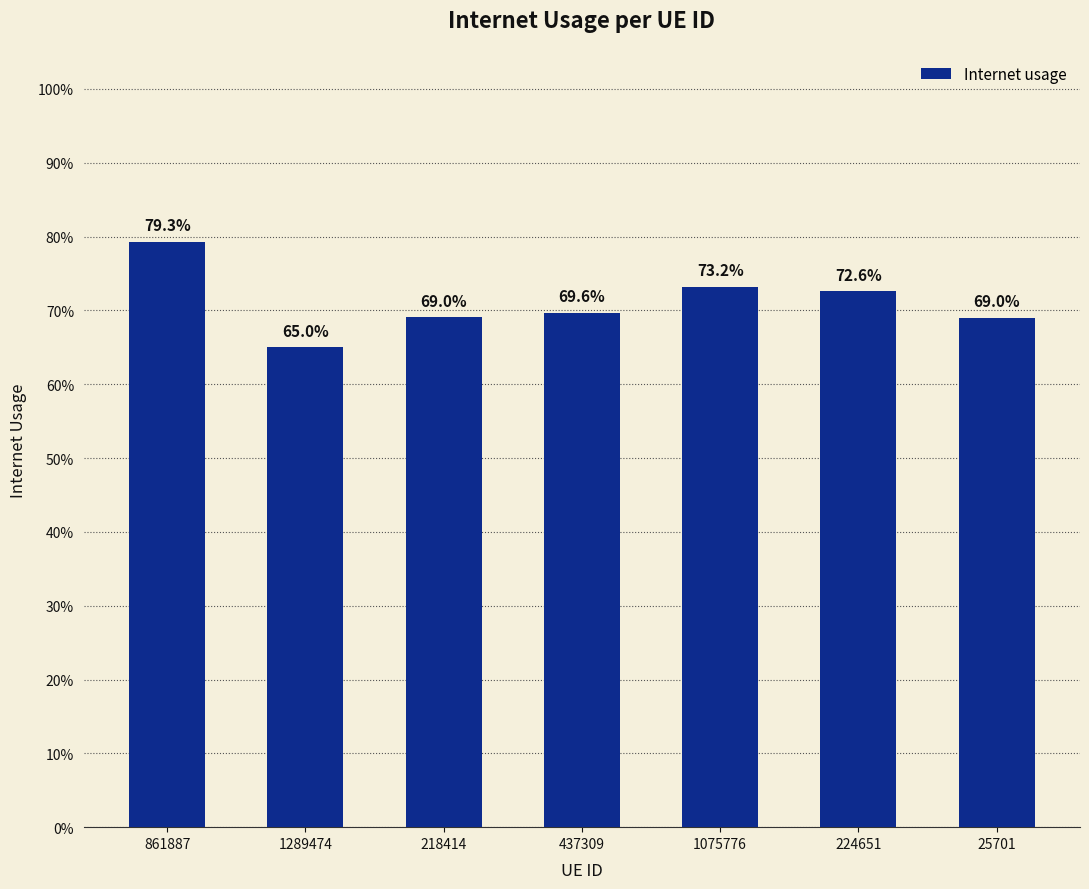

The value at 437309 is 0.7. True or false?

True